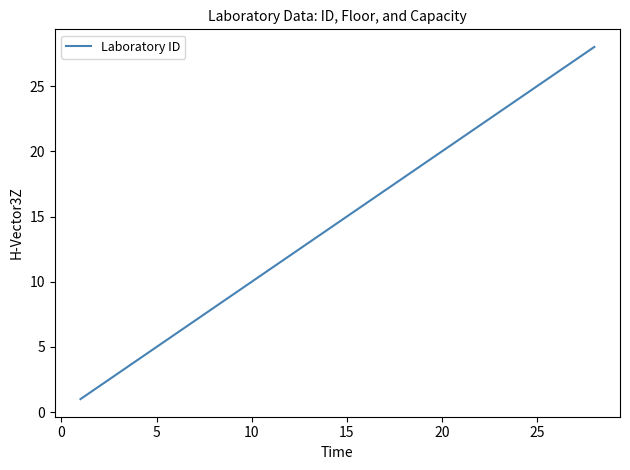

What is the maximum value shown in the chart?

28